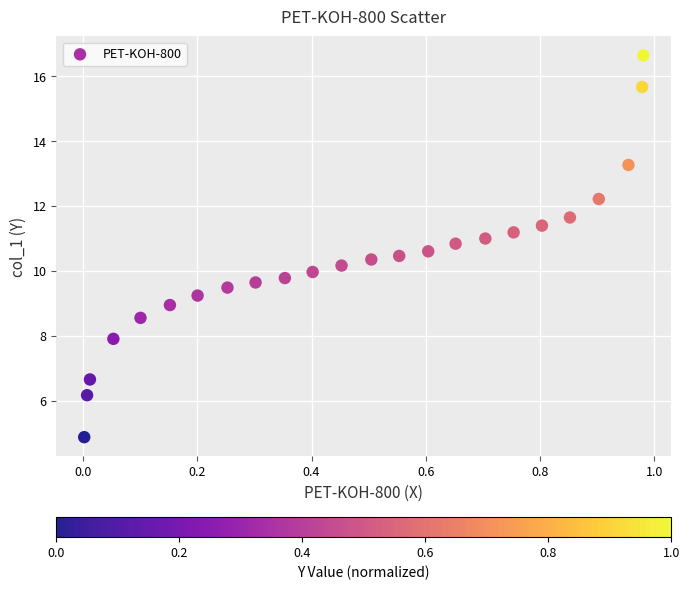

What is the range of X values (max minus min)?

1.0